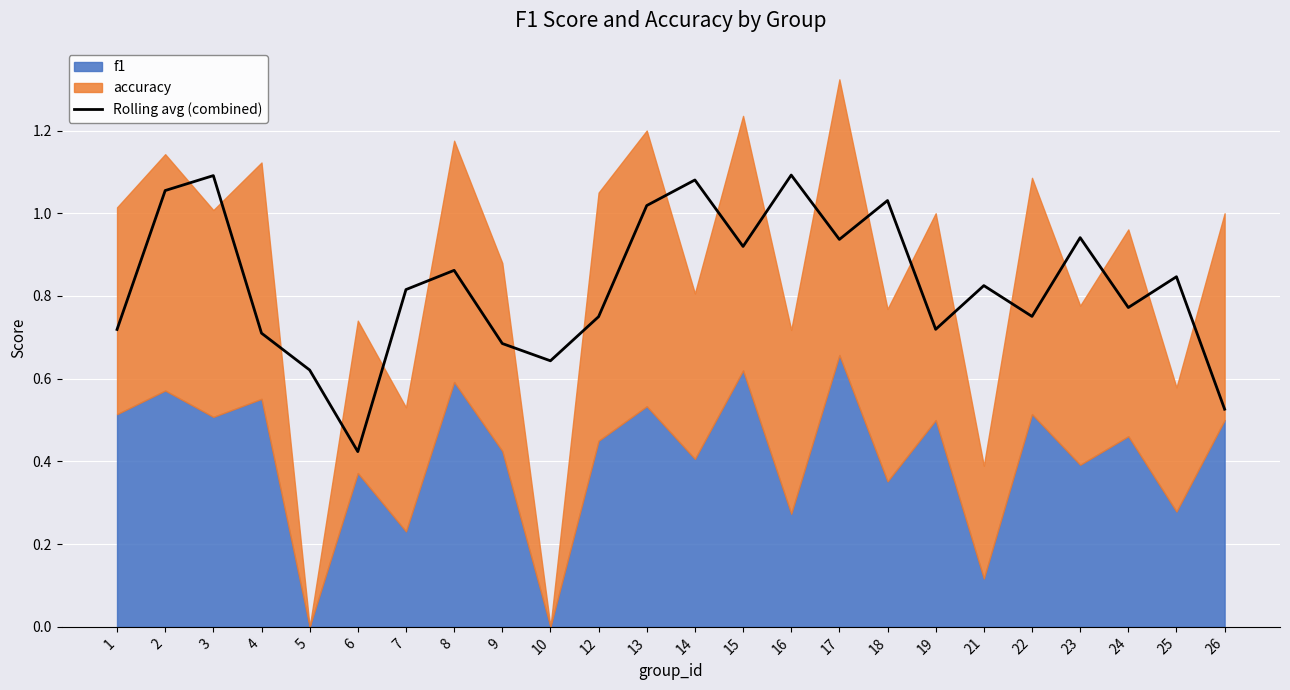

Where is the first local minimum?

6